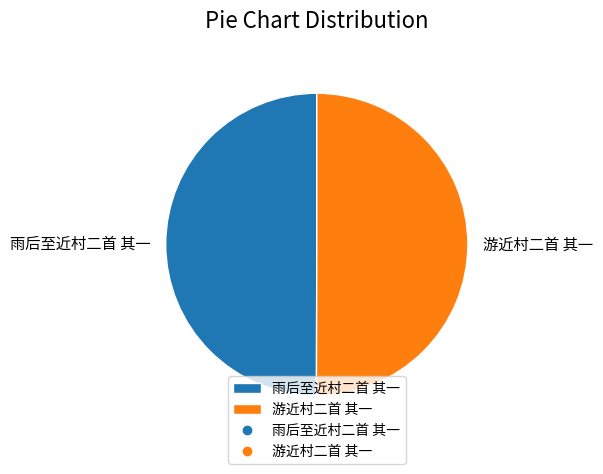

How many slices are in this pie chart?

2